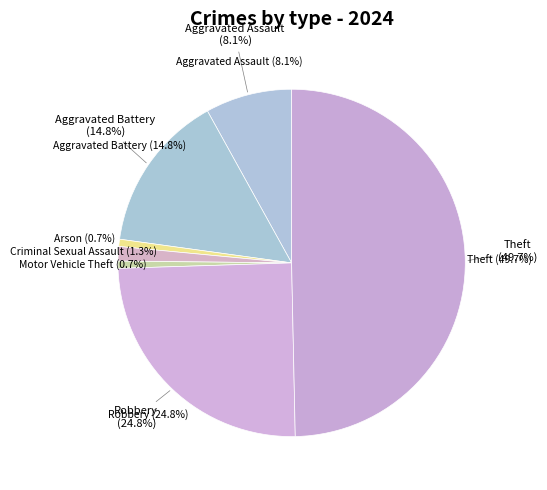

What percentage is the Robbery slice, to the nearest percent?

25%